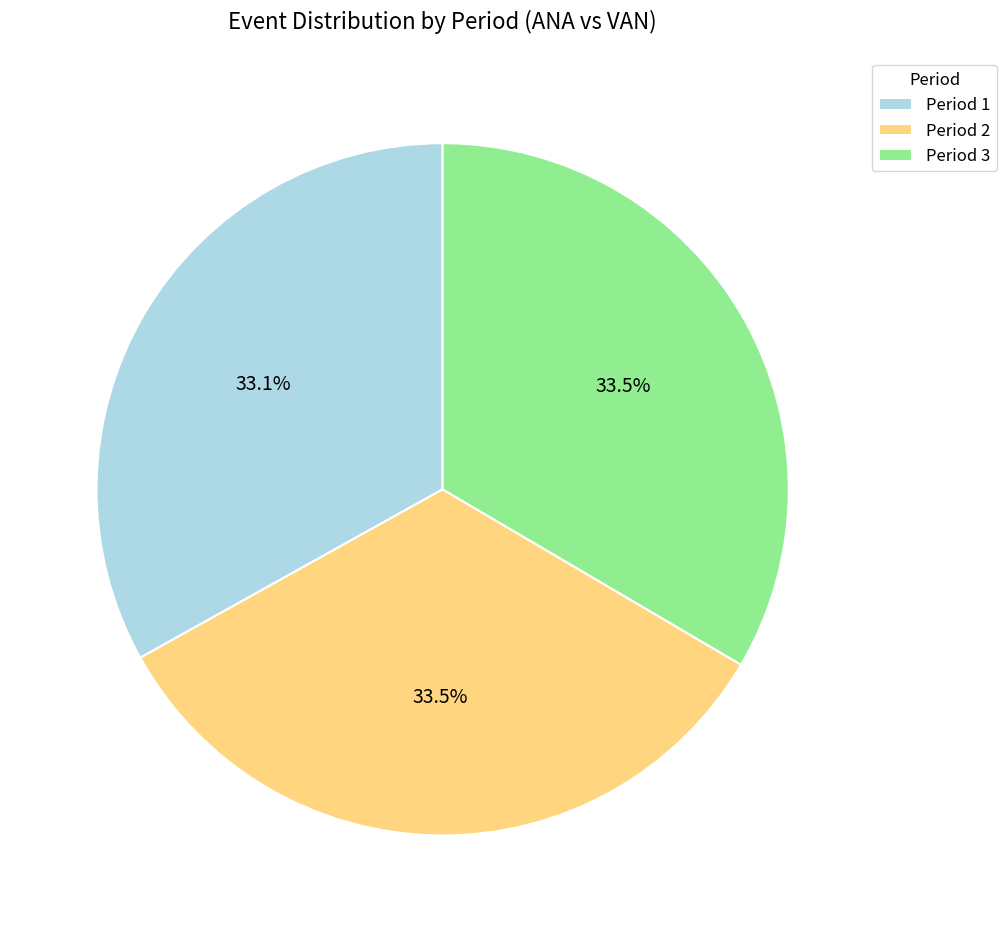

How many segments does this pie chart have?

3